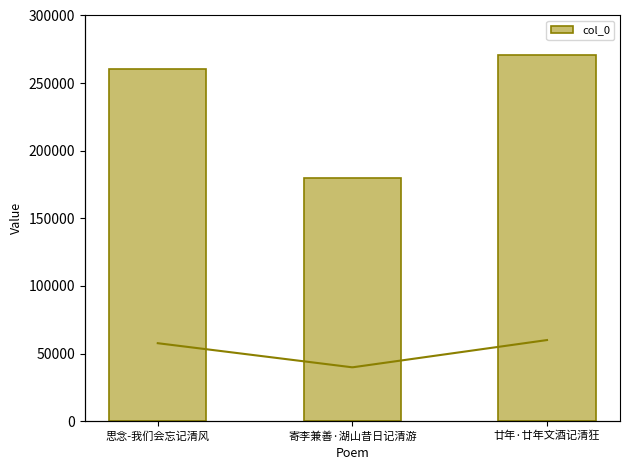

Does the chart contain stacked bars?

No